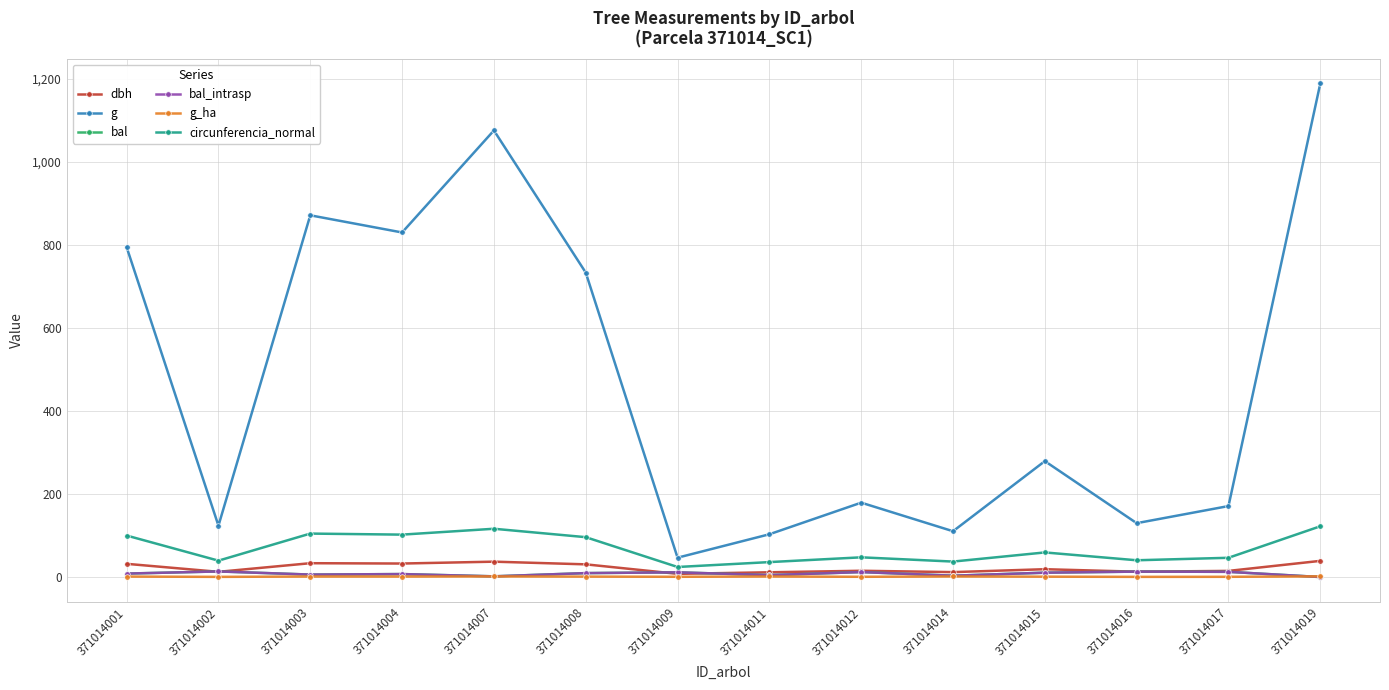

True or false: g and circunferencia_normal intersect in this chart.

False